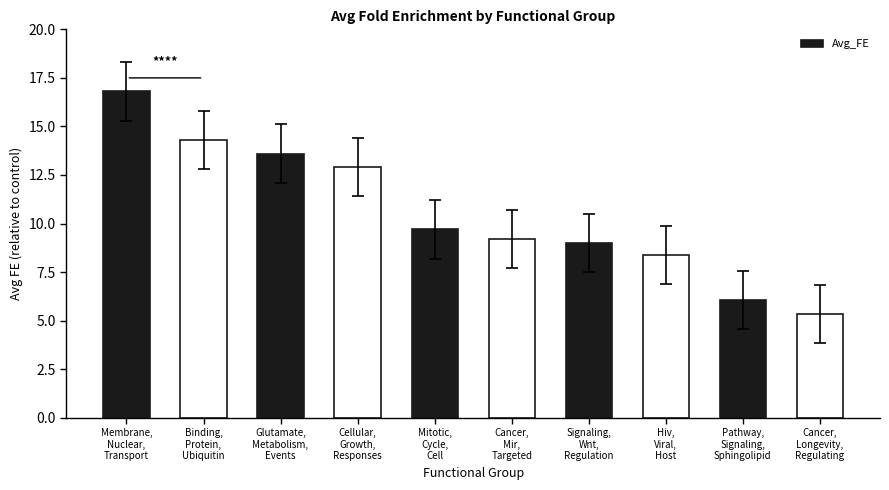

Approximately how many times larger is the value at Binding,
Protein,
Ubiquitin compared to Pathway,
Signaling,
Sphingolipid?

2.4